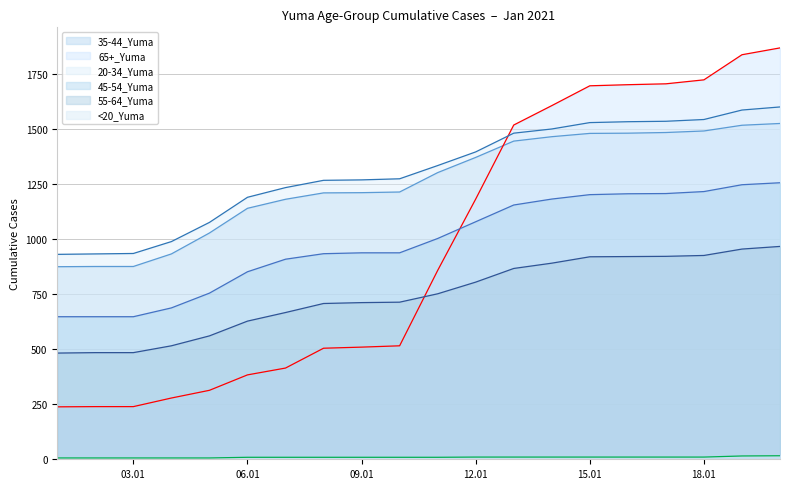

Which series has the largest total across all categories?

20-34_Yuma